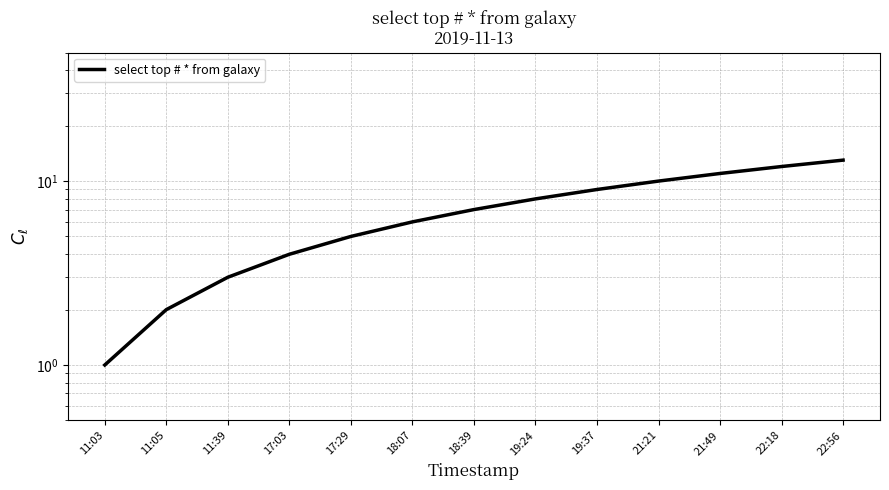

How many data points does each series have?

13